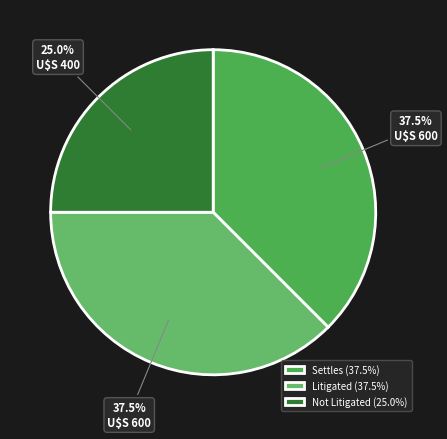

Count the number of slices in the pie.

3